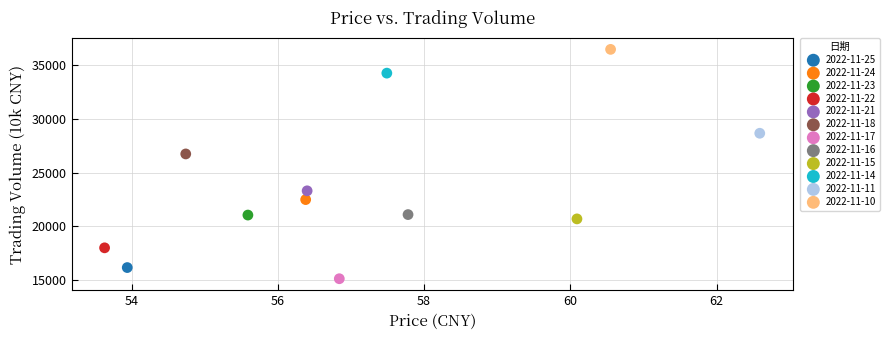

Which series contains the lowest Y value?

2022-11-17